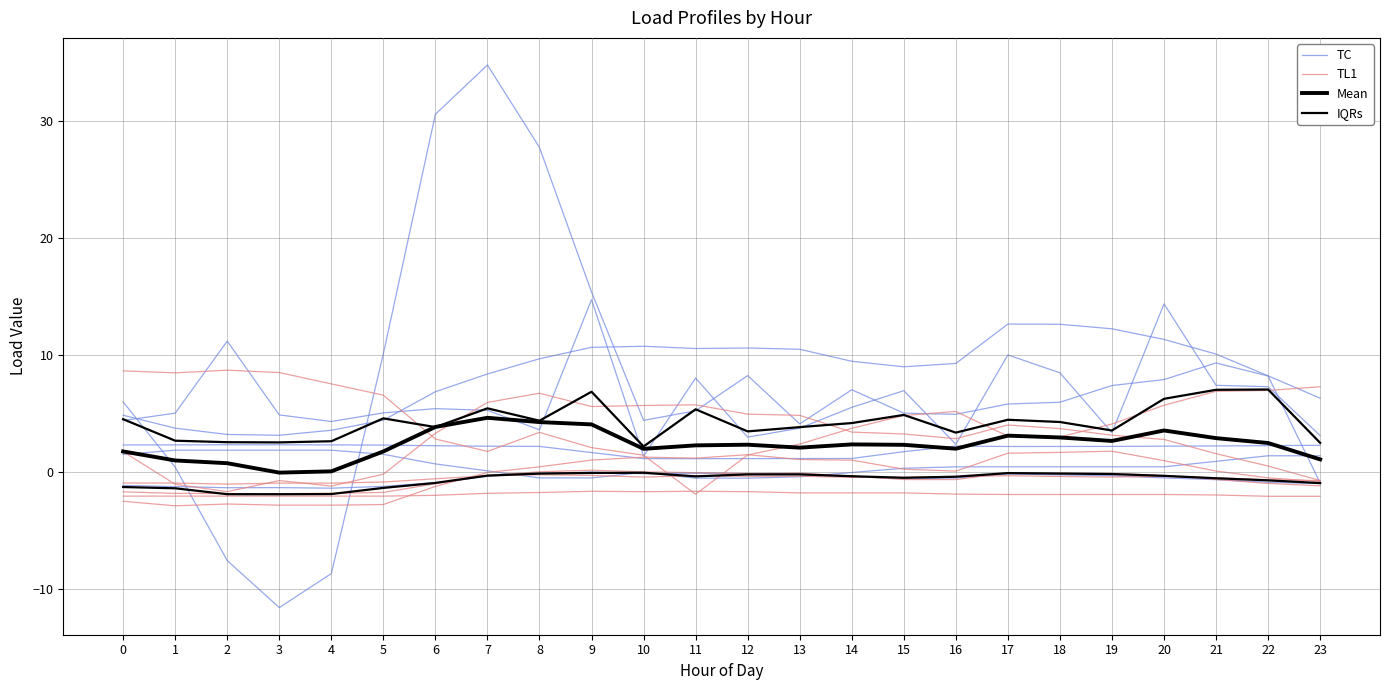

Read the TL1 value at 9.

2.1